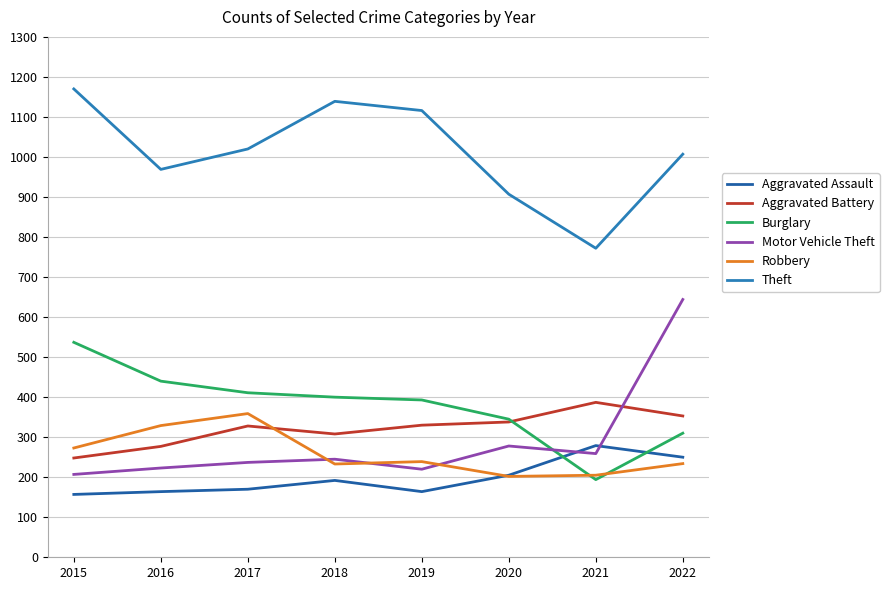

Rank the series at 2018 from lowest to highest value.

Aggravated Assault, Robbery, Motor Vehicle Theft, Aggravated Battery, Burglary, Theft